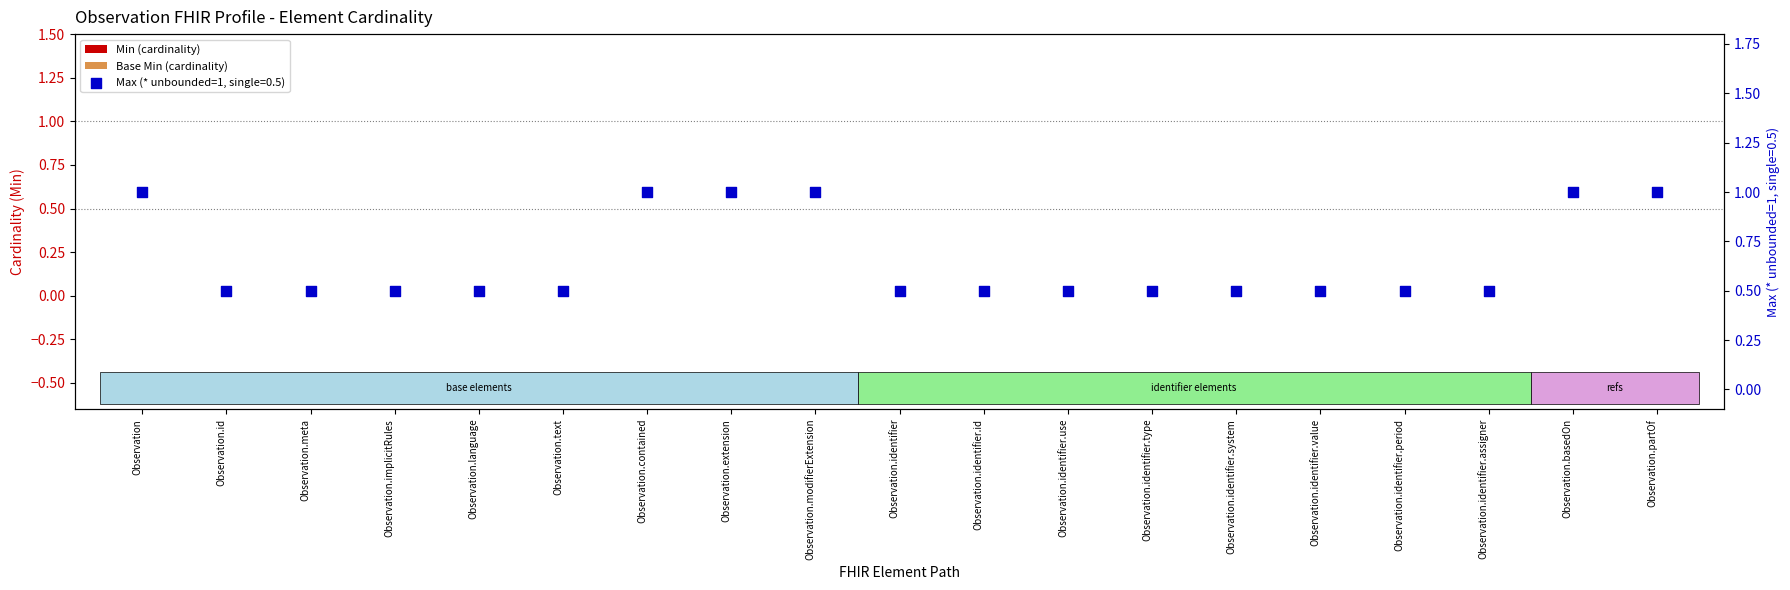

Which series has the widest spread of Y values?

Max (* = unbounded)